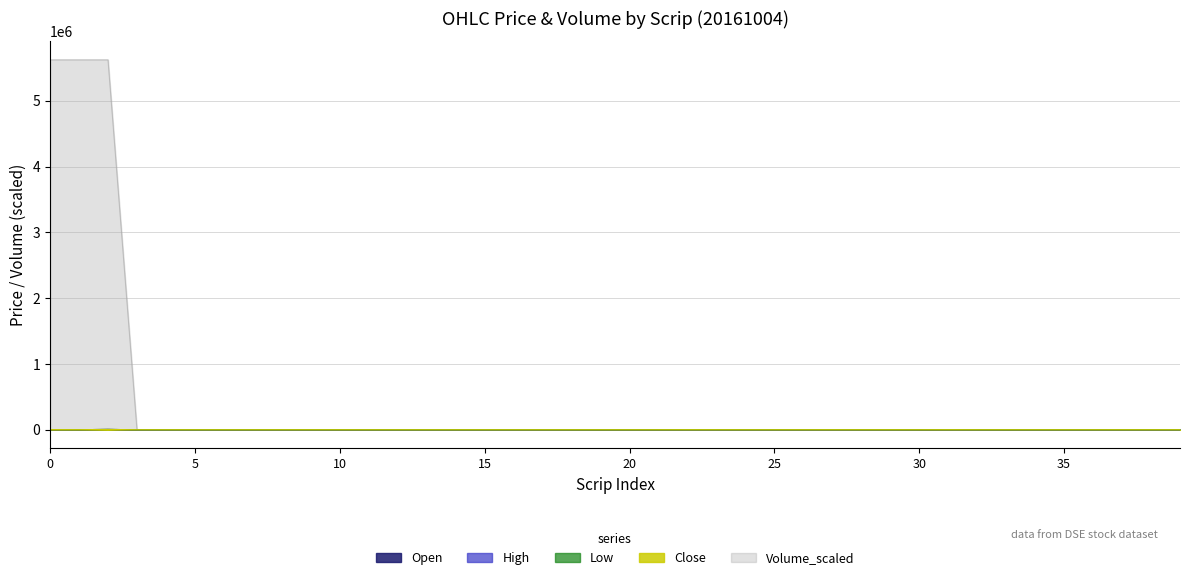

What is the lowest value of the High series?

4.9